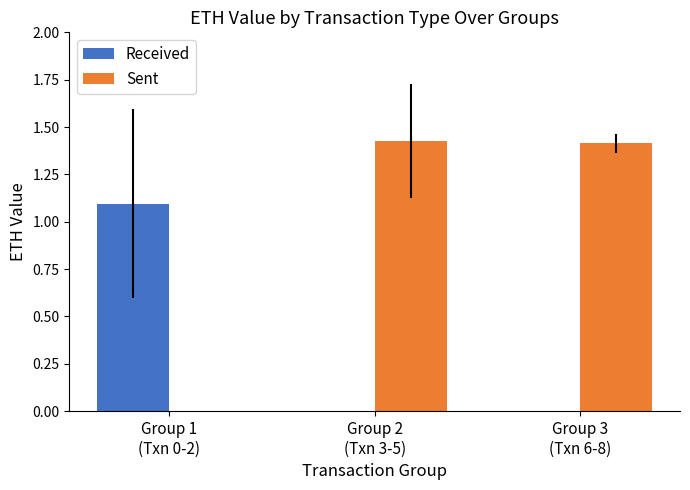

Which series has the largest total across all categories?

Sent